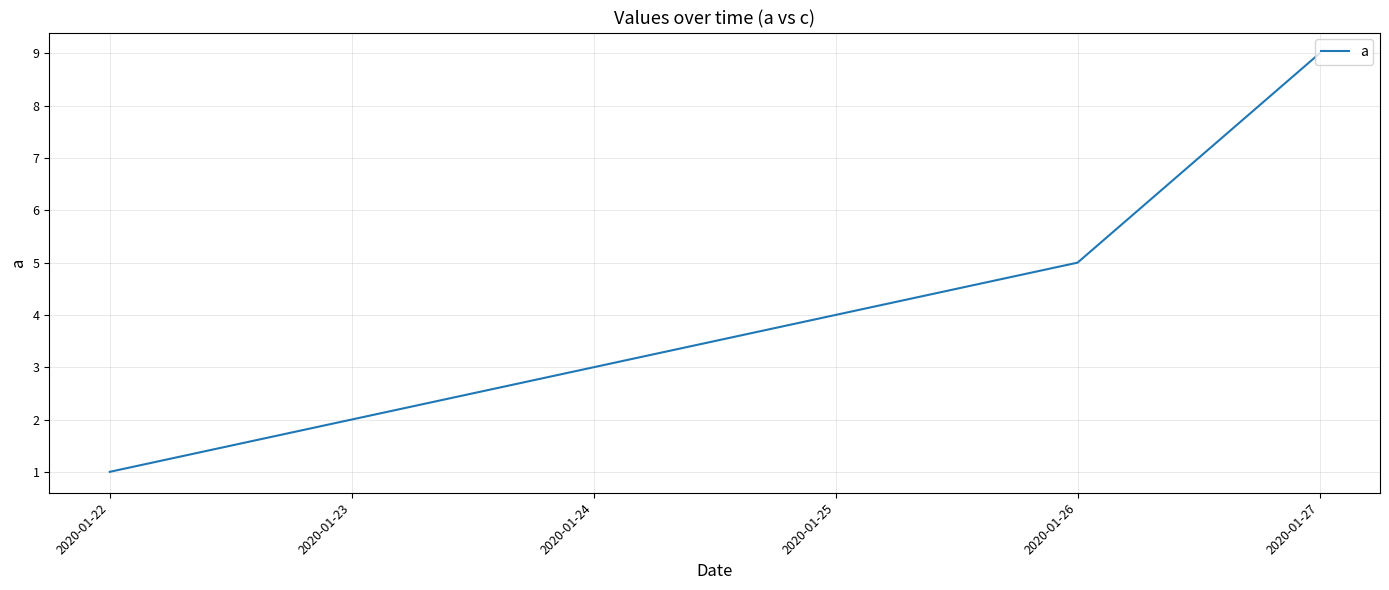

Rank the categories by value from highest to lowest.

2020-01-27, 2020-01-26, 2020-01-25, 2020-01-24, 2020-01-23, 2020-01-22